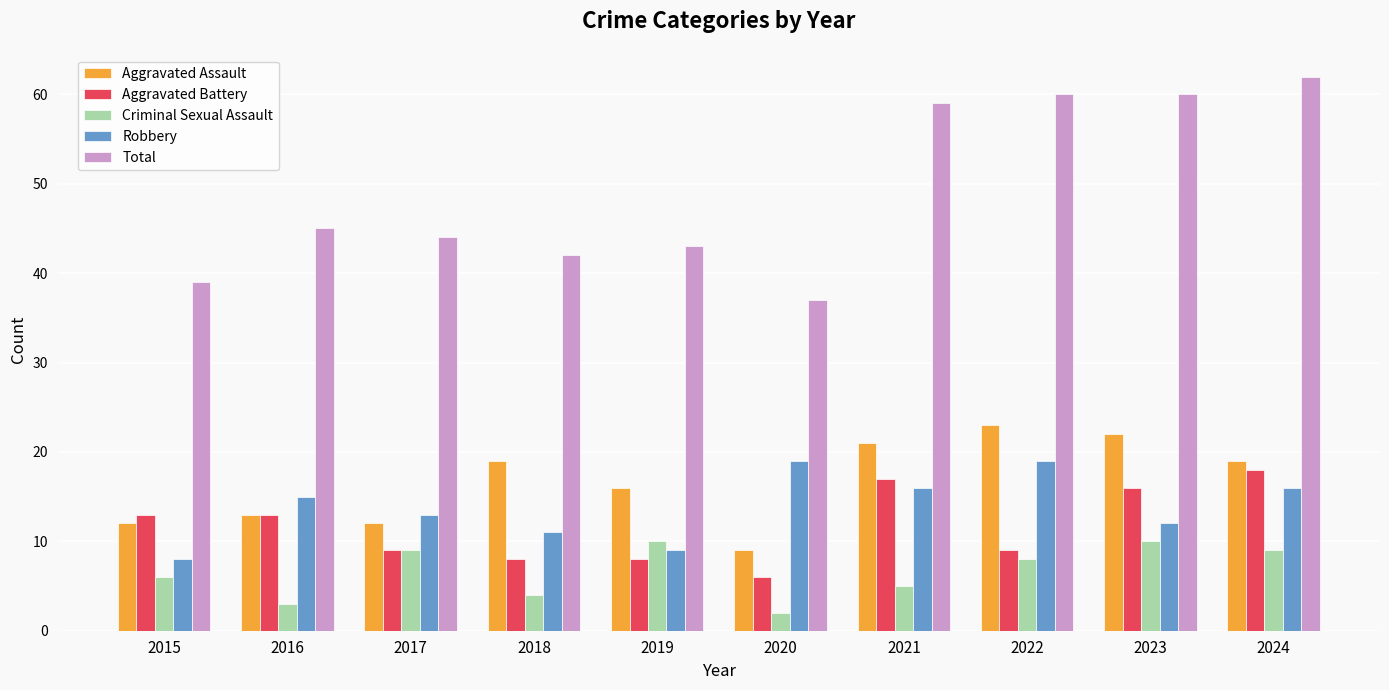

What is the value of the Robbery bar at the 5th from the left?

9